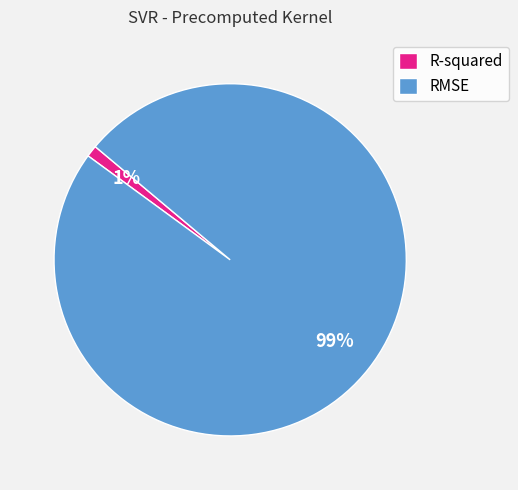

True or false: RMSE accounts for 87% of the total.

False